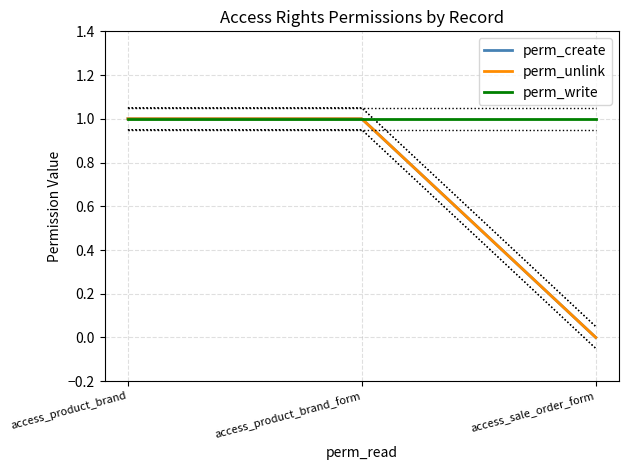

What position from the left is access_product_brand_form?

2